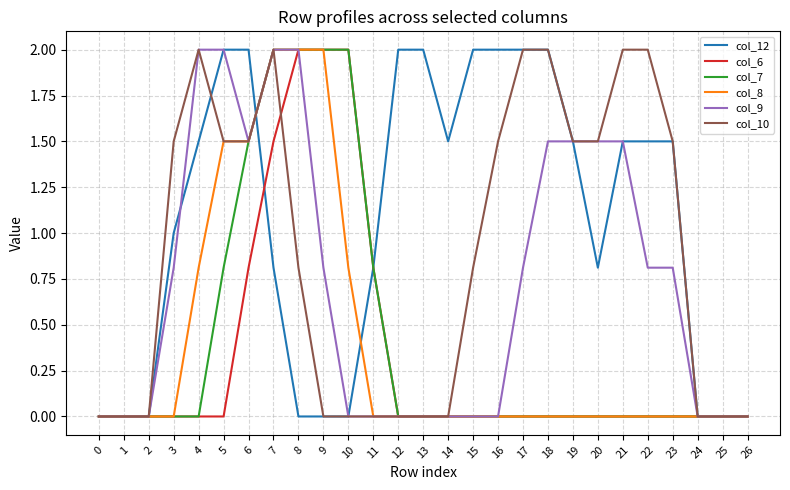

What is the difference between the maximum and minimum values in the col_7 series?

2.0